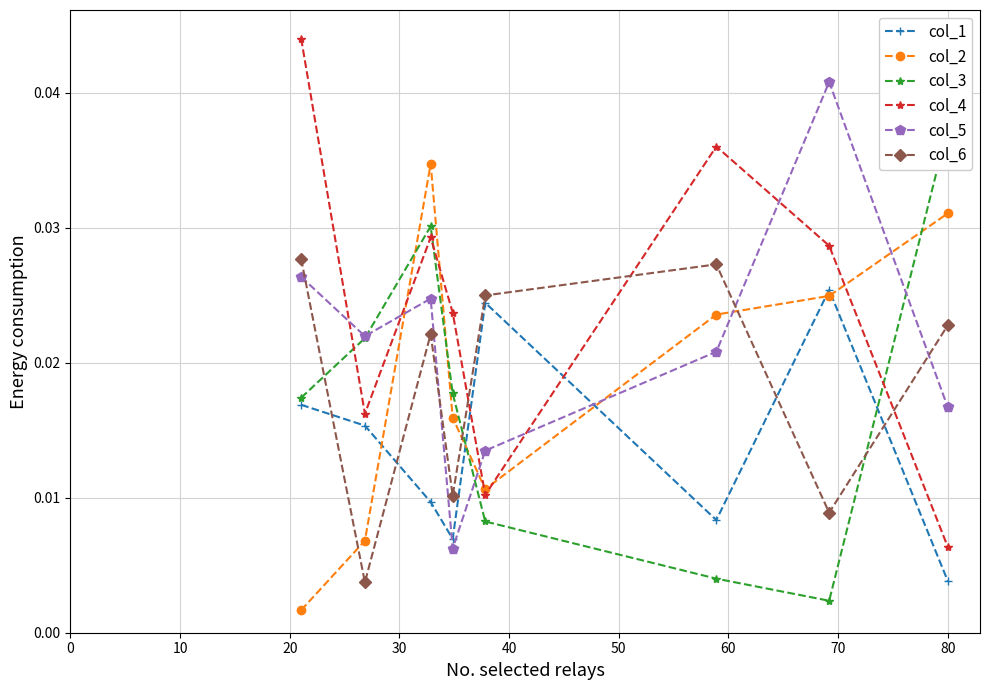

Count the col_4 values in the range 0 to 1.

8